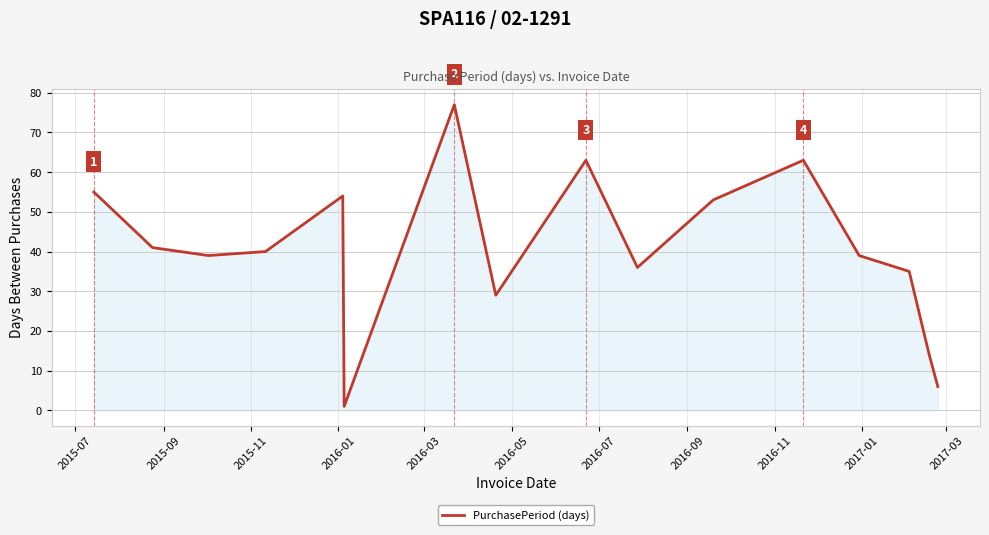

How many lines are shown in the chart?

1